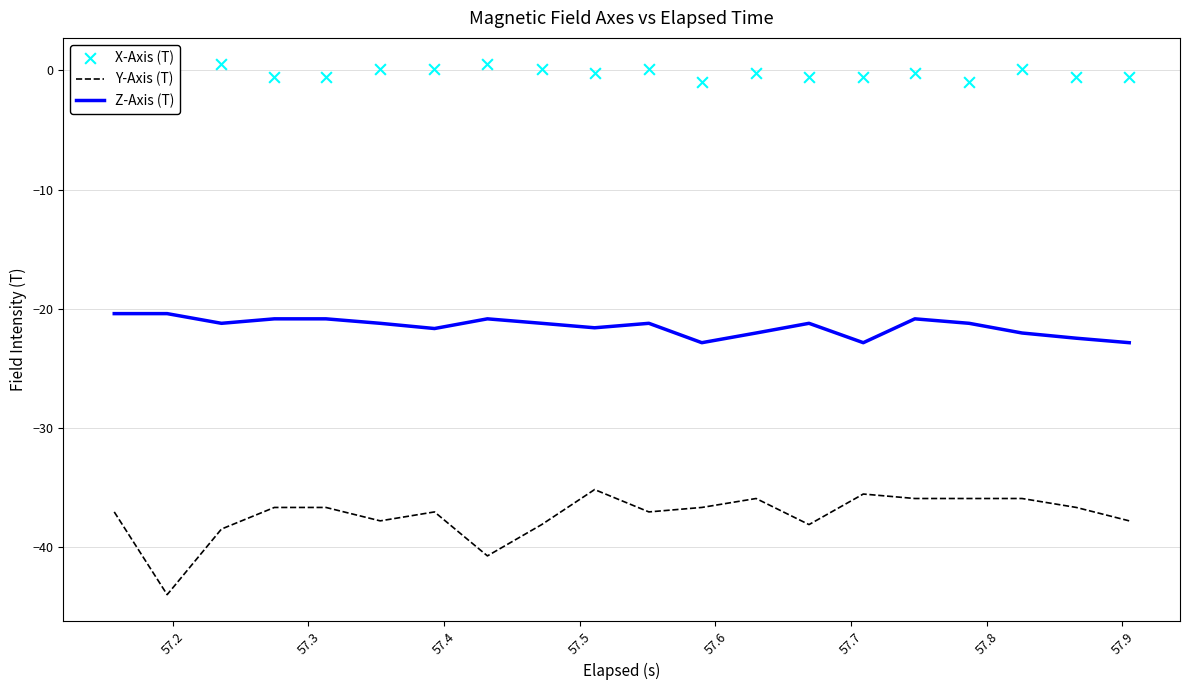

At how many categories does at least one series exceed -43?

20